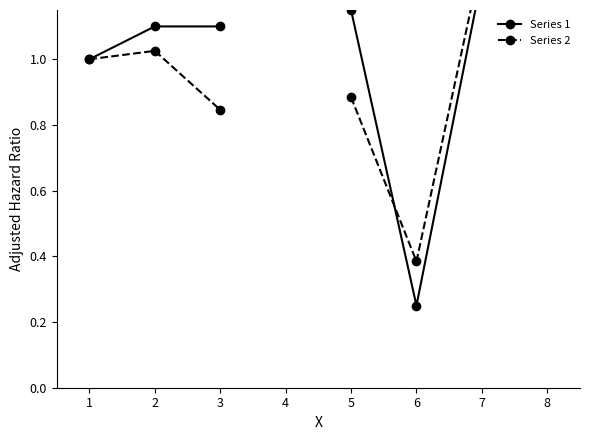

Is it true that Series 1 equals 0.7 at 3?

False